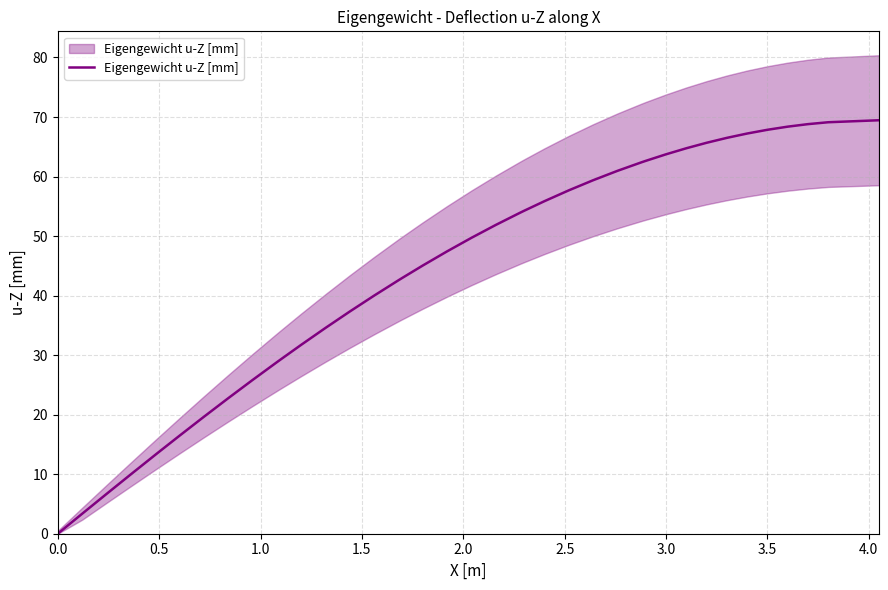

How many lines are shown in the chart?

1